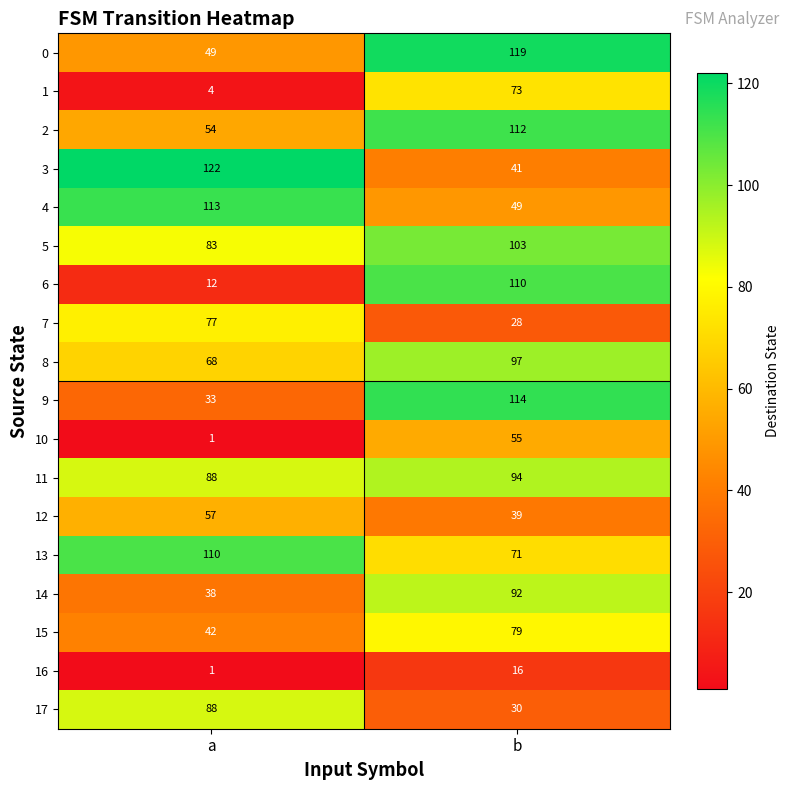

Rank the series at b from lowest to highest value.

16, 7, 17, 12, 3, 4, 10, 13, 1, 15, 14, 11, 8, 5, 6, 2, 9, 0